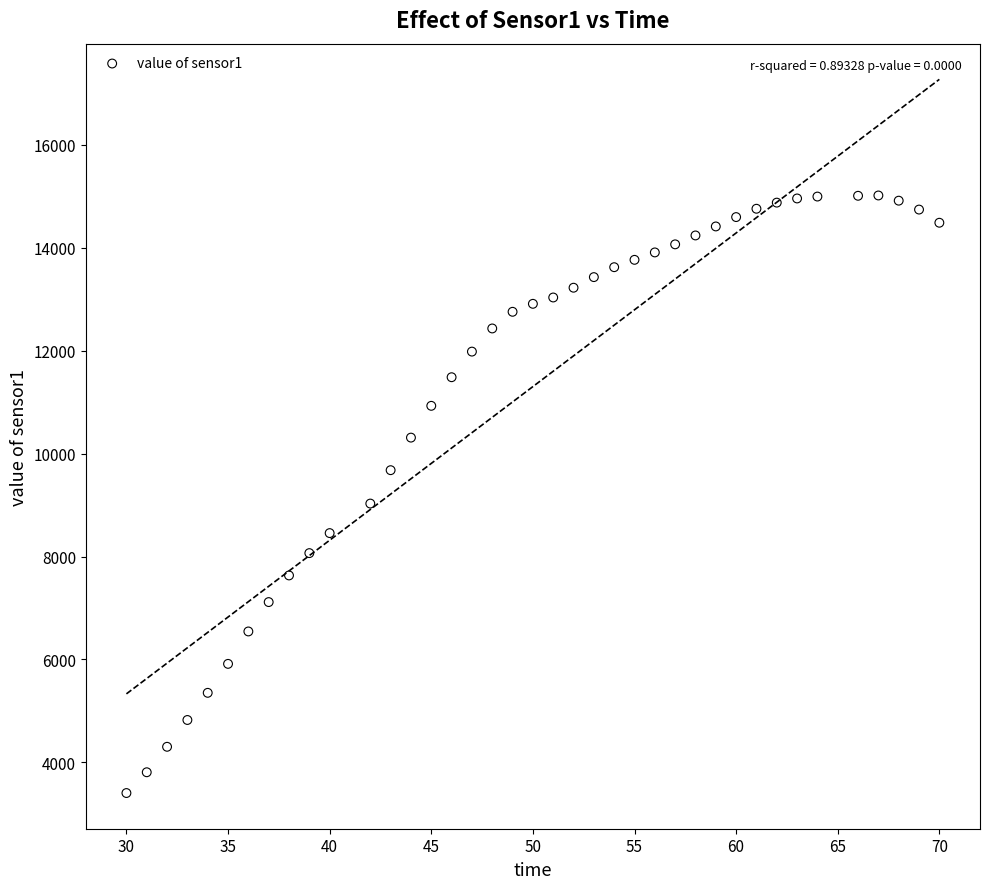

What is the range of X values (max minus min)?

40